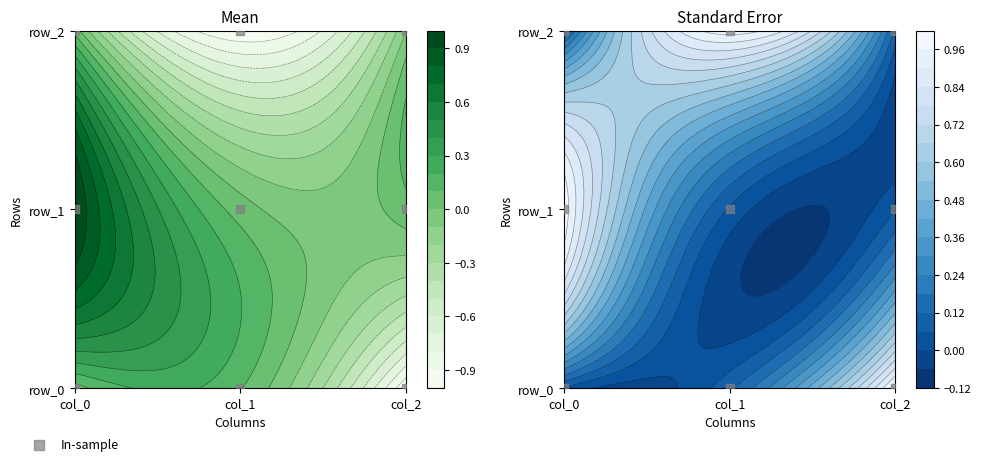

How many positive values are there?

6